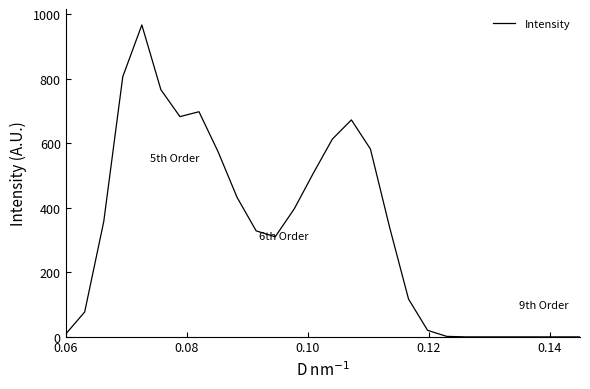

What is the greatest value displayed?

966.9